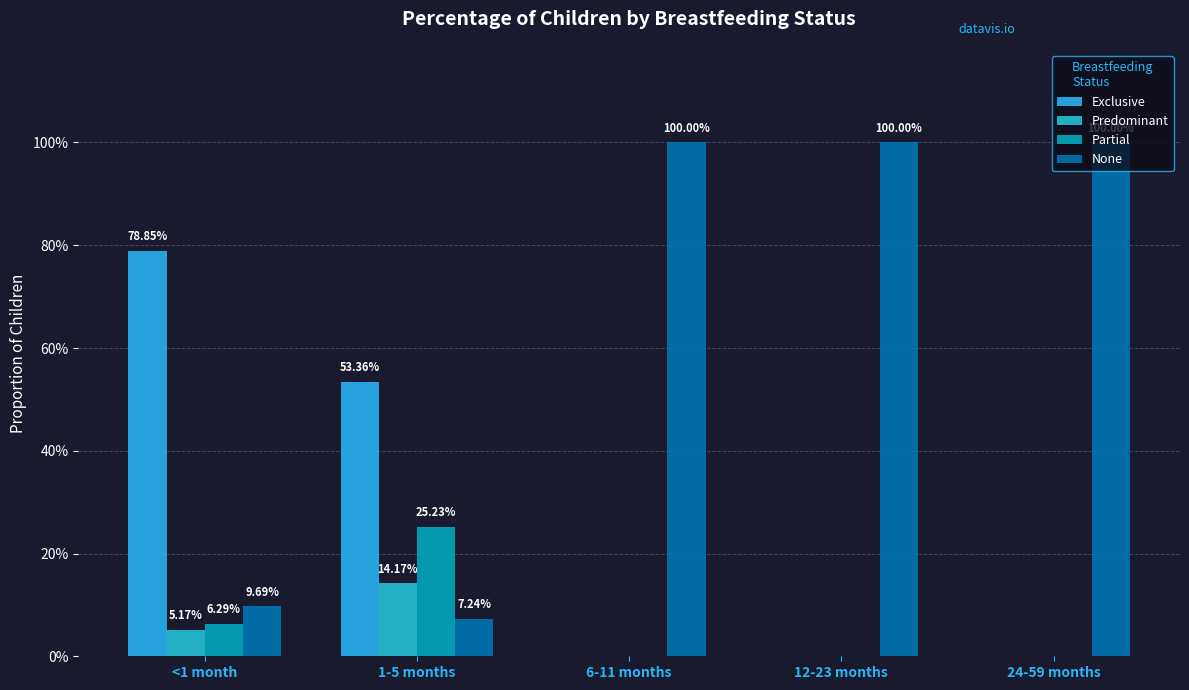

Rank the series at 24-59 months from highest to lowest value.

None, Exclusive, Predominant, Partial